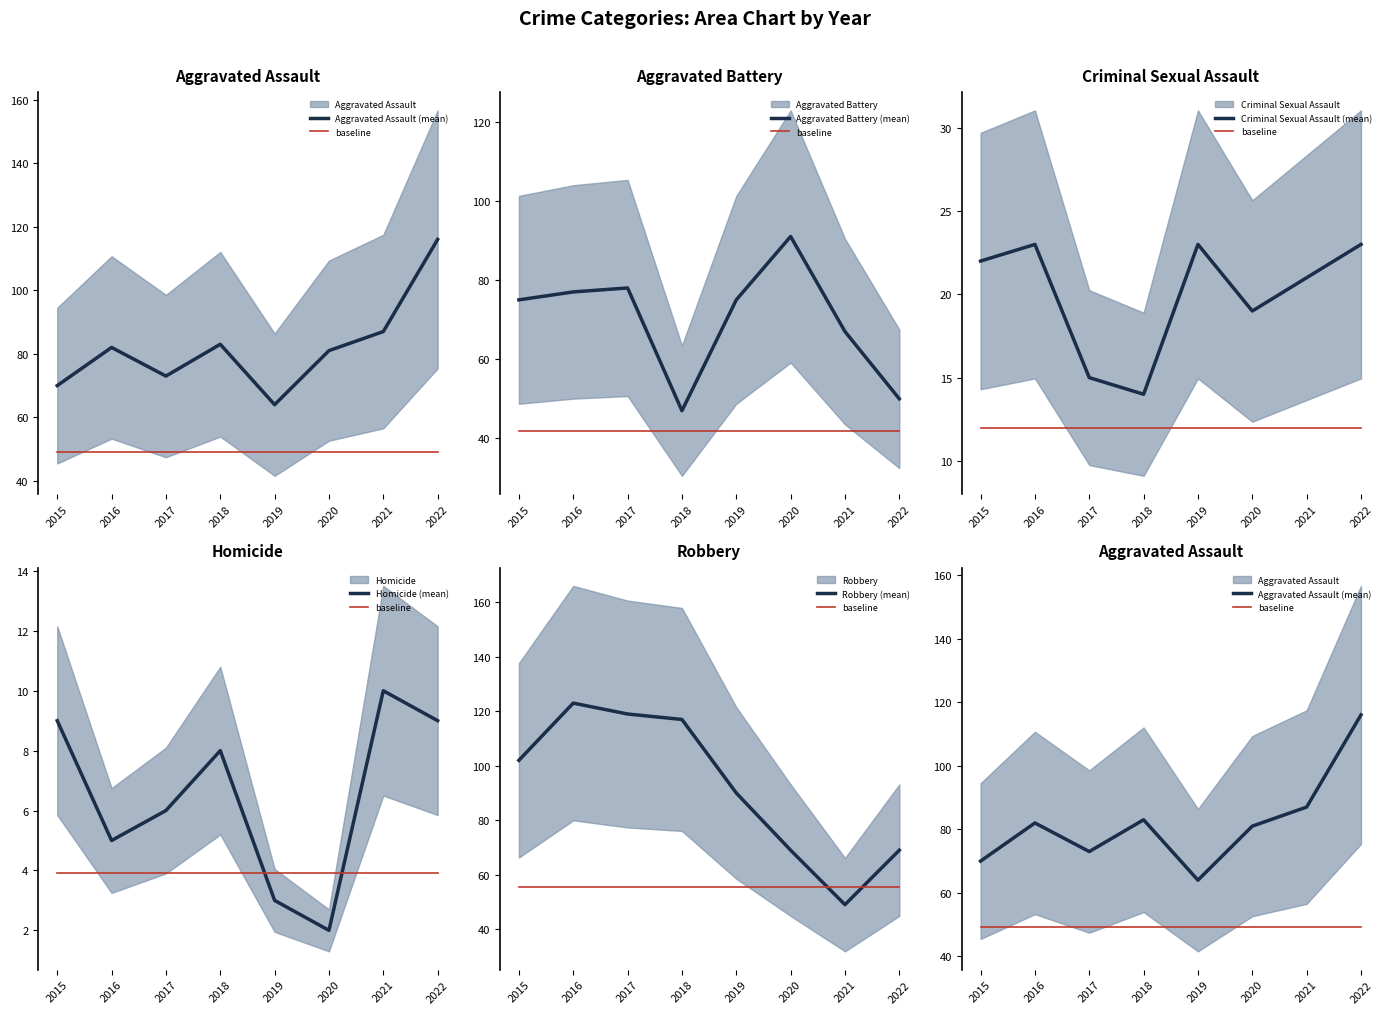

Does the chart display data point markers on the line(s)?

No